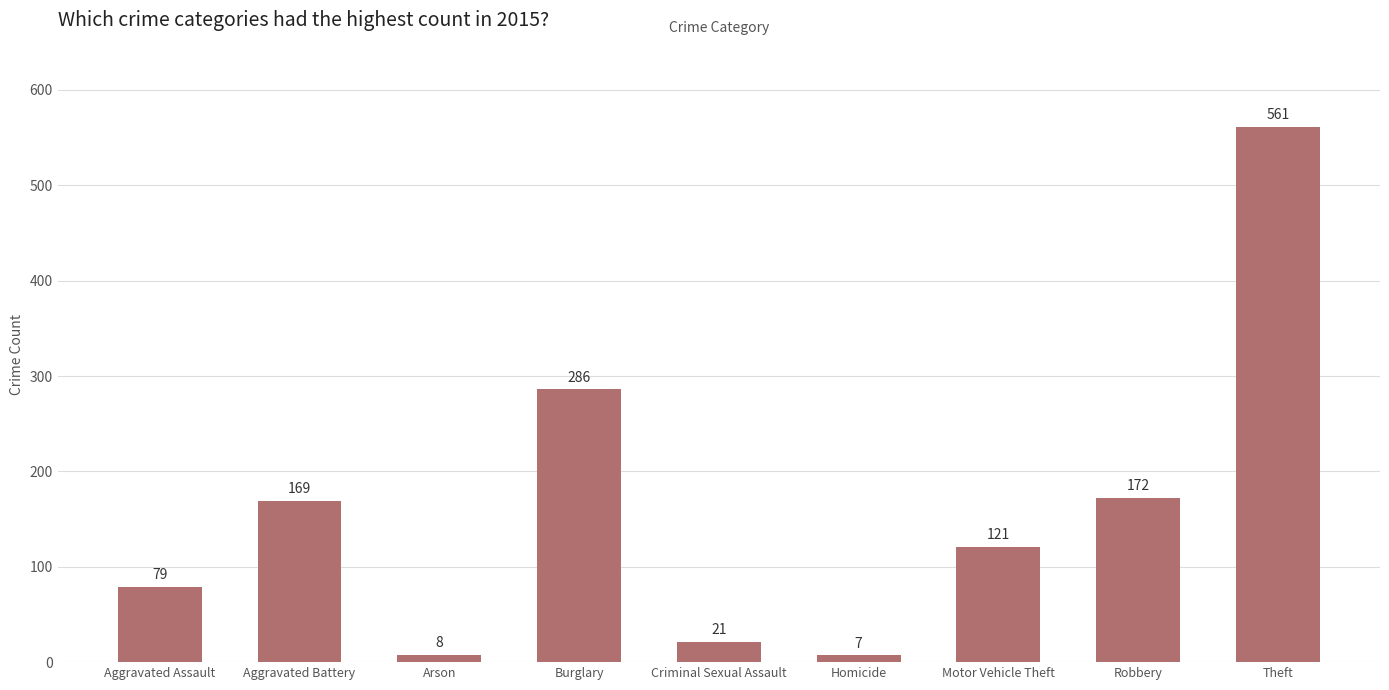

What position from the left is Aggravated Battery?

2